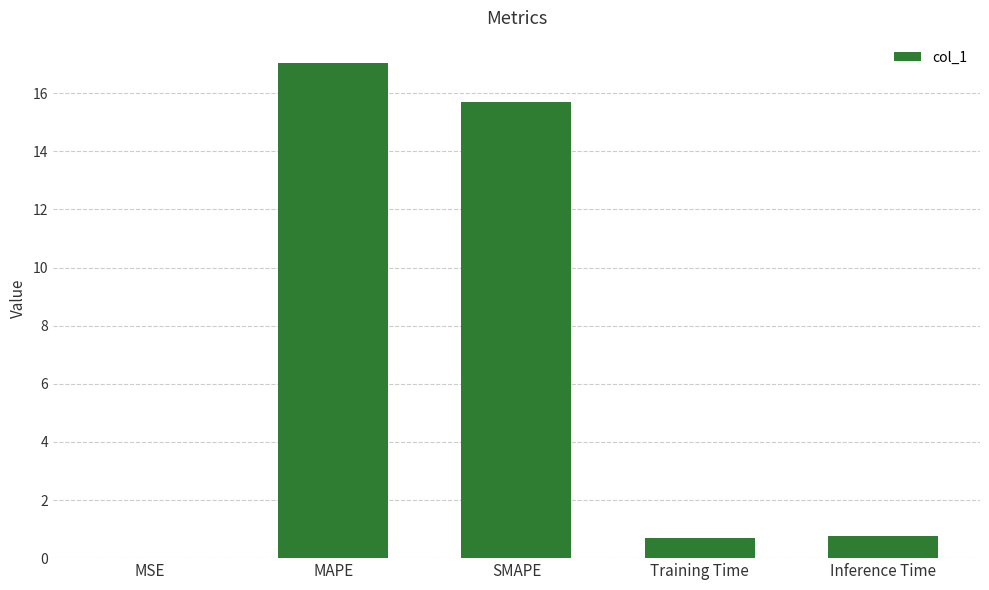

What is the sum of the values at MSE and MAPE?

17.1